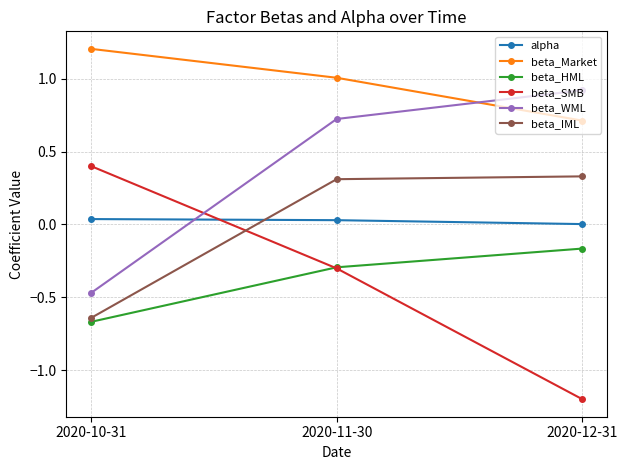

What position from the right is 2020-12-31?

1